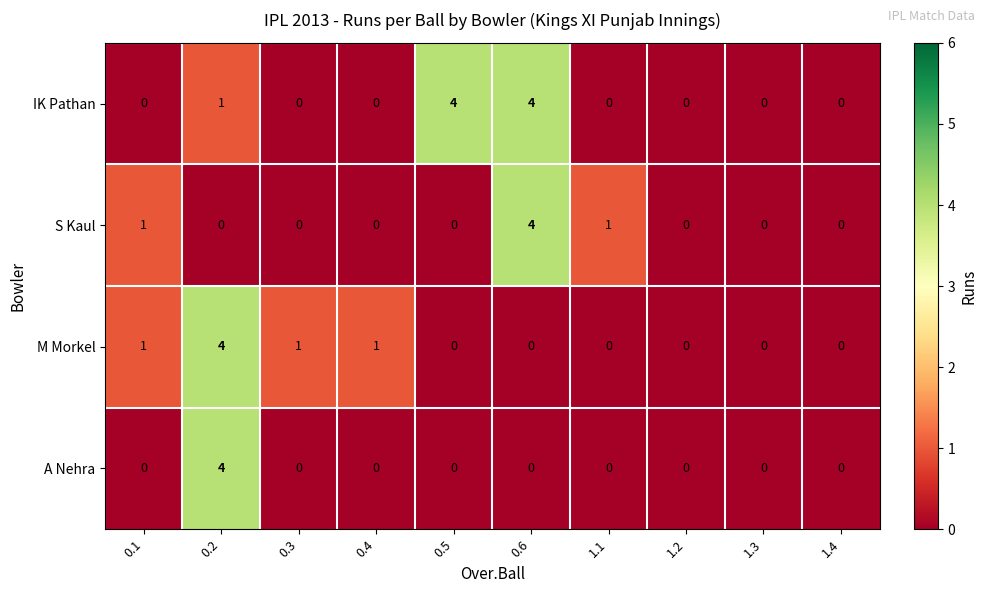

What is the total value across all series at 0.1?

2